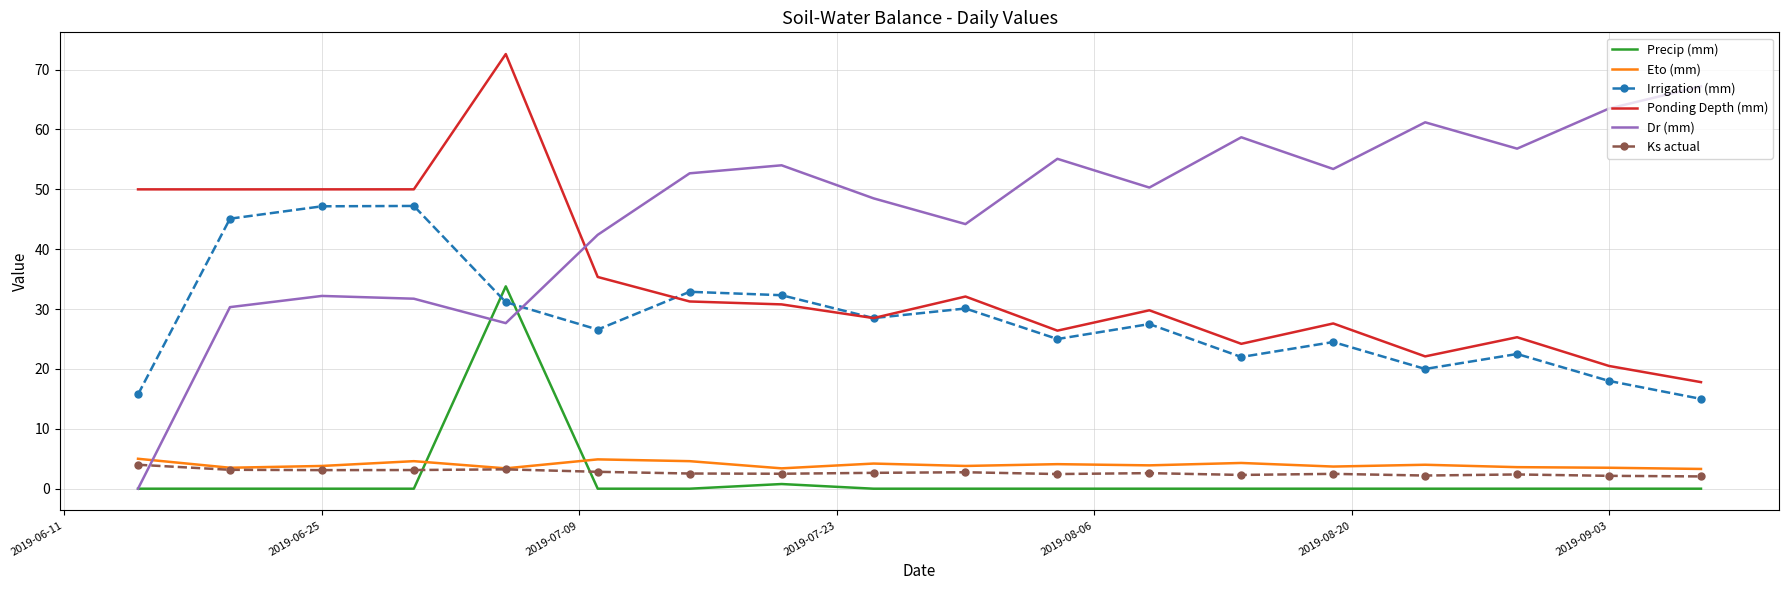

Which series has the widest spread of values?

Dr (mm)